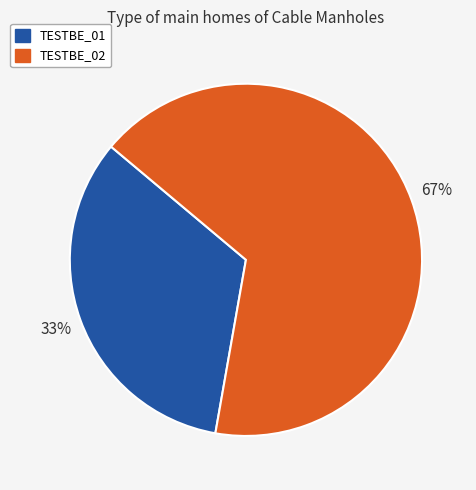

What is the smallest slice in the pie chart?

TESTBE_01